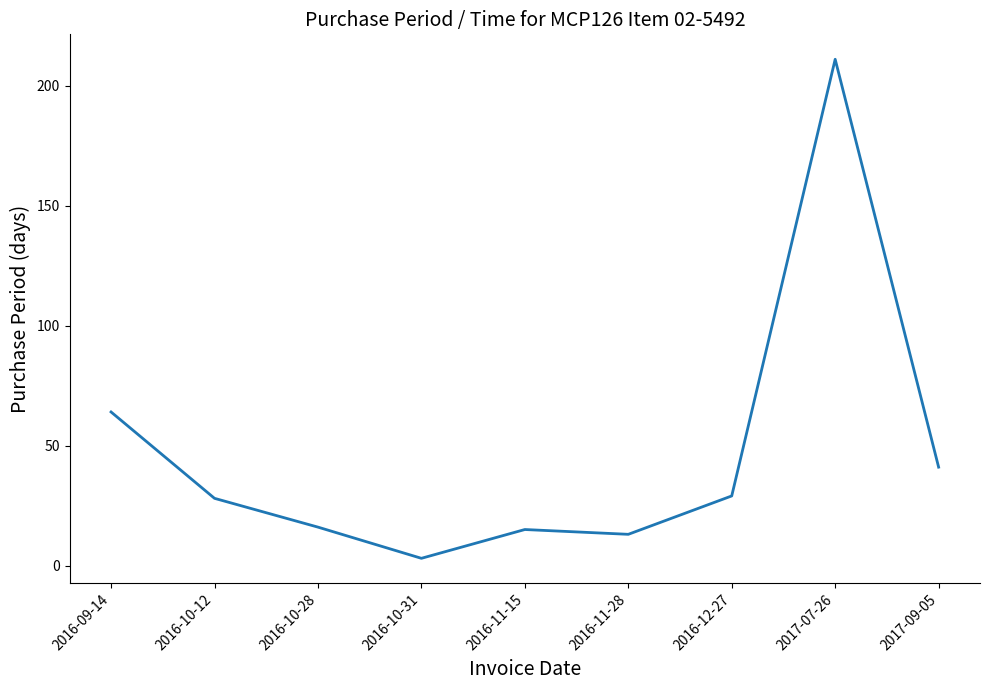

What is the maximum value shown in the chart?

211